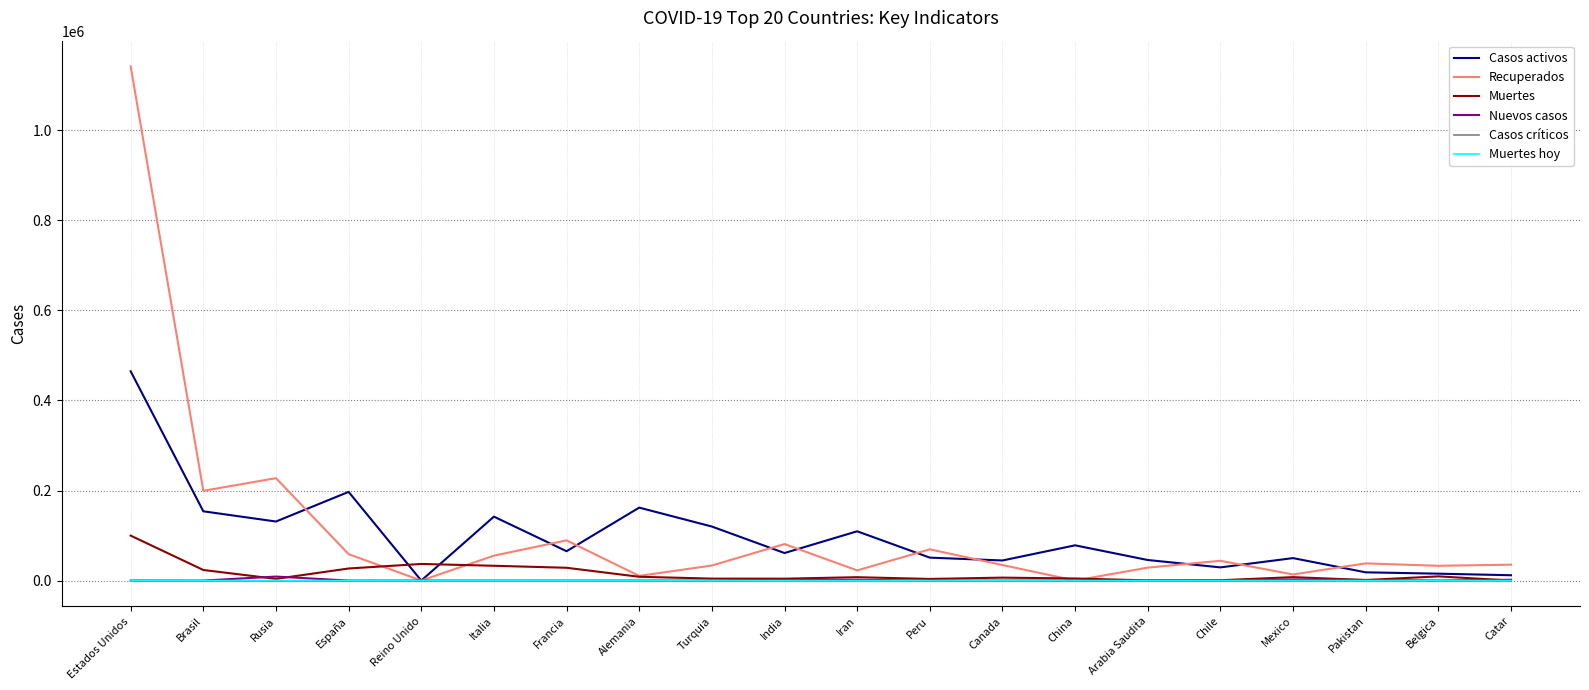

How many categories are shown in the chart?

20